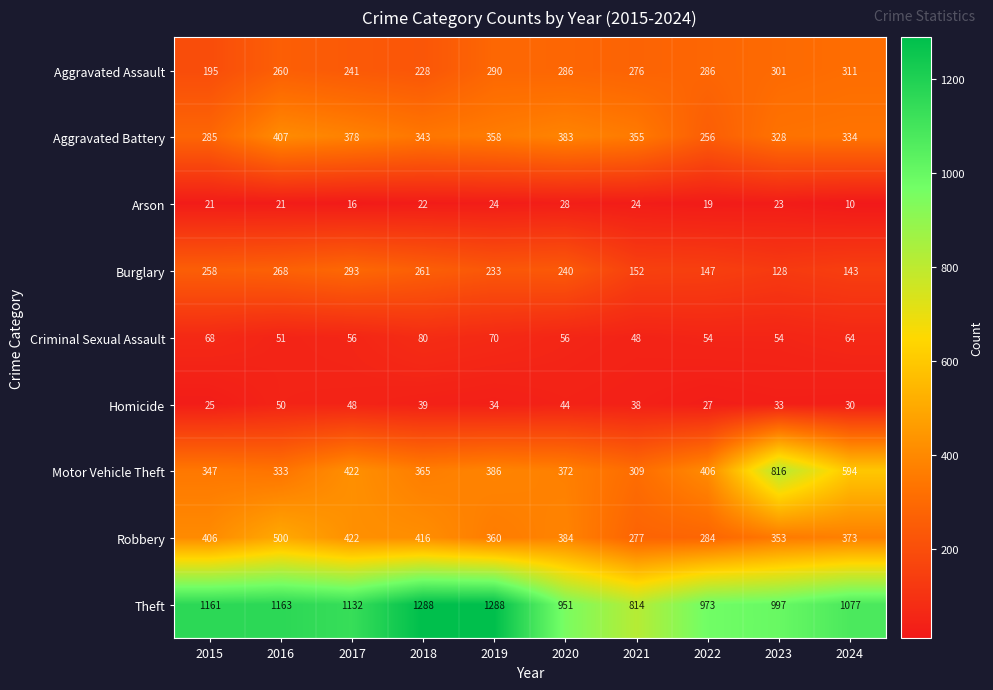

Which series changed the most between 2018 and 2019?

Aggravated Assault